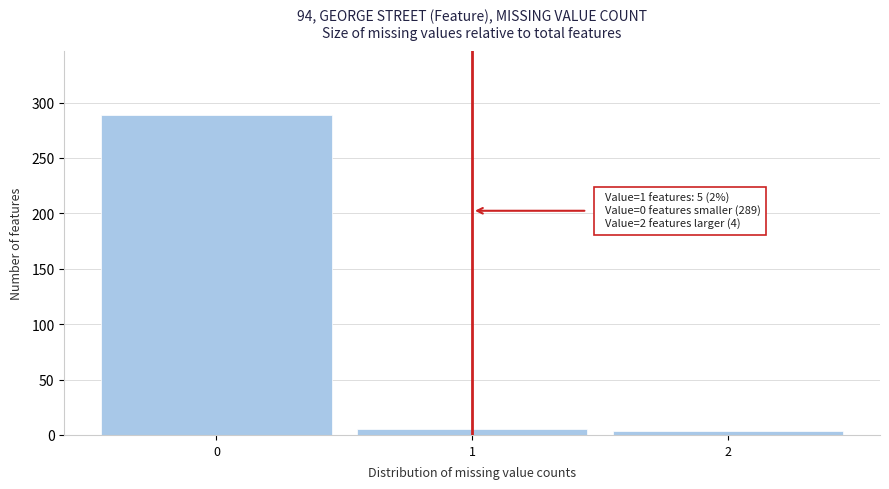

What is the difference between the maximum and minimum values?

285